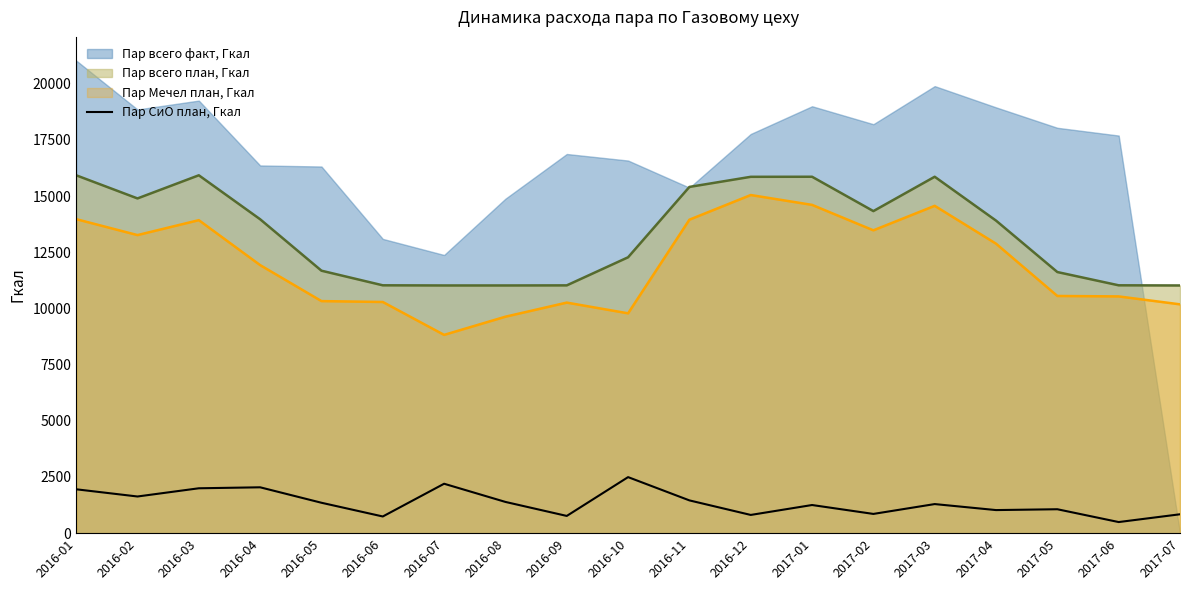

The value of Пар всего план, Гкал at 2016-02 is 14898.0. True or false?

True